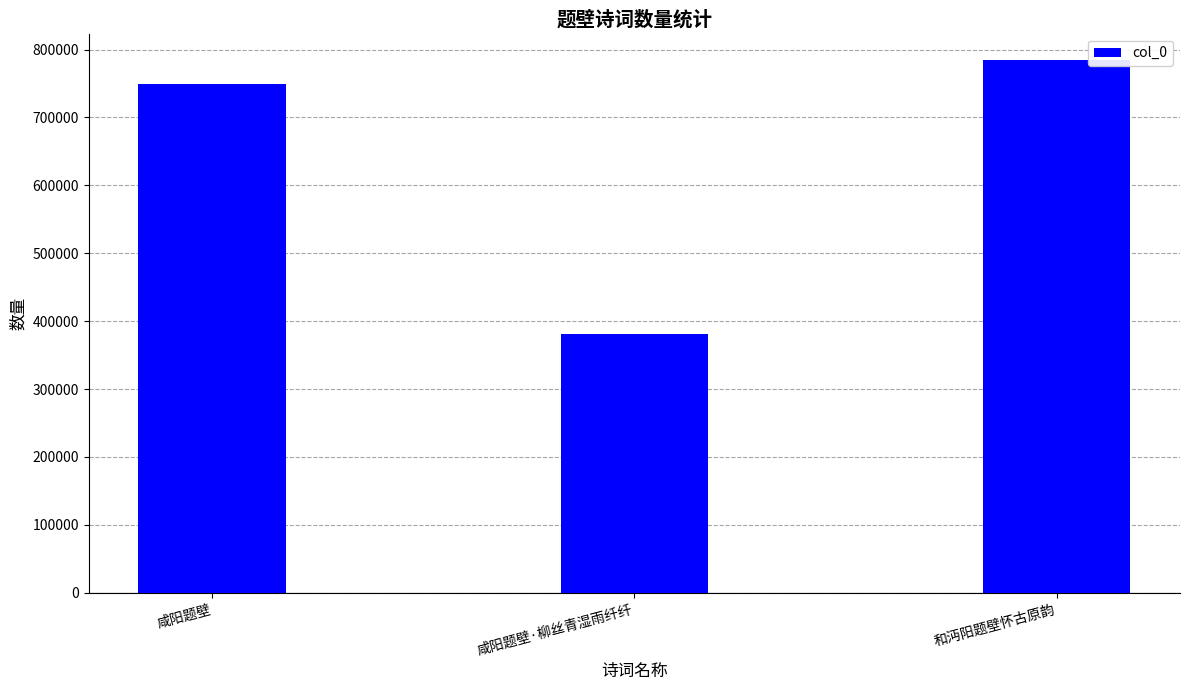

What is the maximum value shown in the chart?

784095